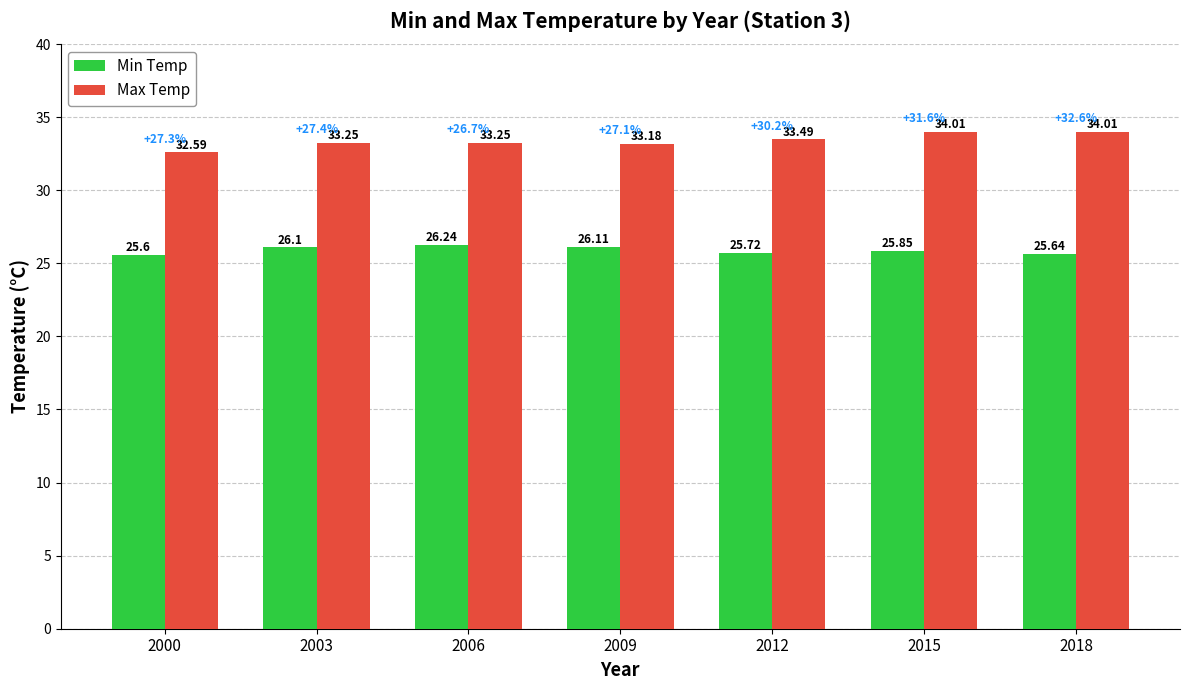

Rank the categories by Min Temp value from lowest to highest.

2000, 2018, 2012, 2015, 2003, 2009, 2006